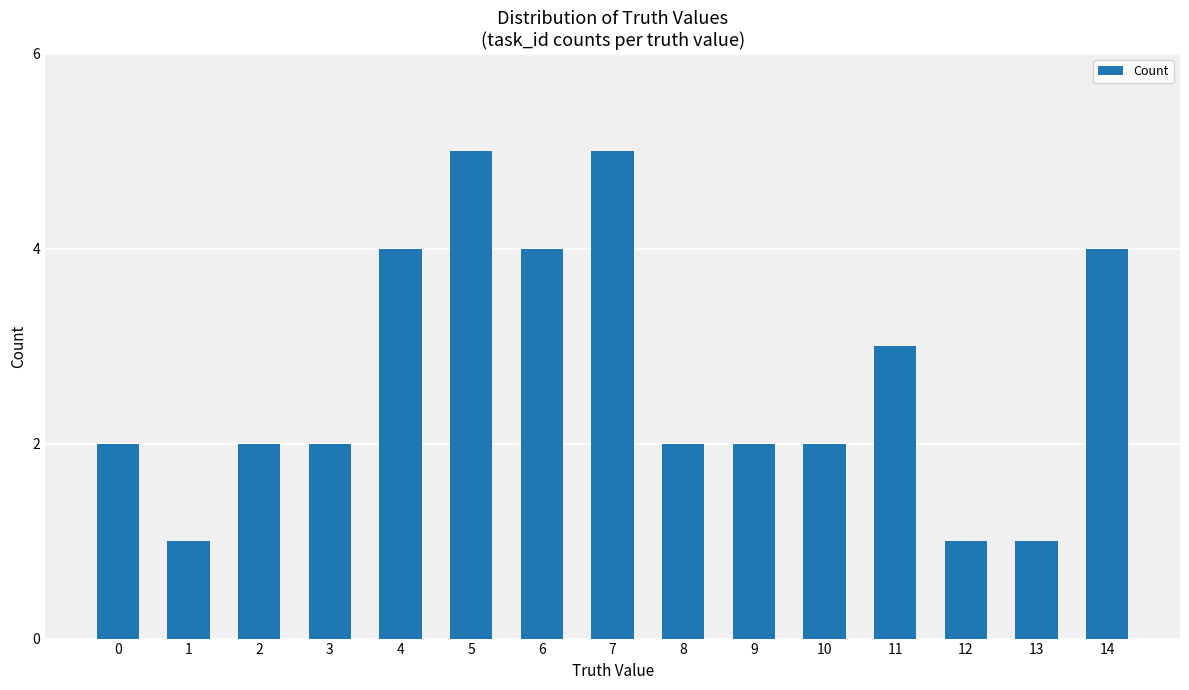

Are the bars horizontal?

No